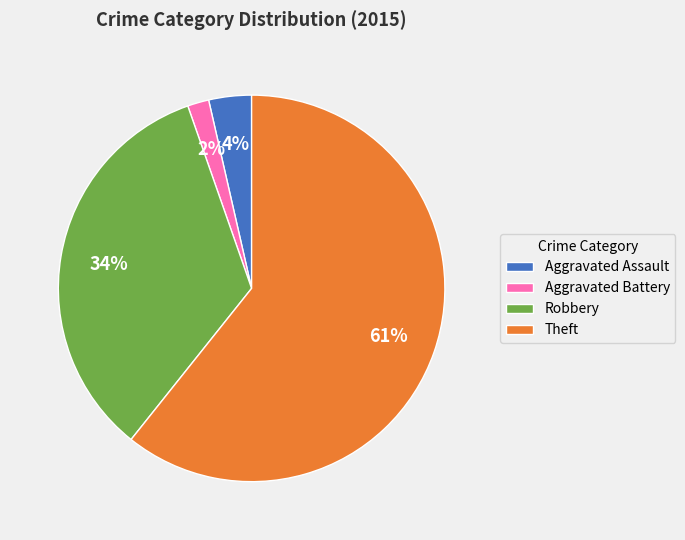

Rank the categories by value from highest to lowest.

Theft, Robbery, Aggravated Assault, Aggravated Battery